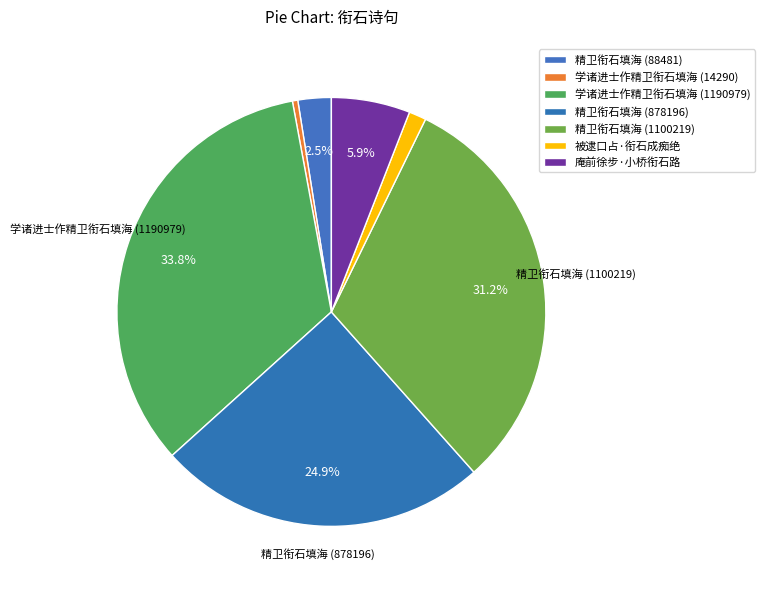

What percentage is NOT represented by 学诸进士作精卫衔石填海 (14290)?

99.6%